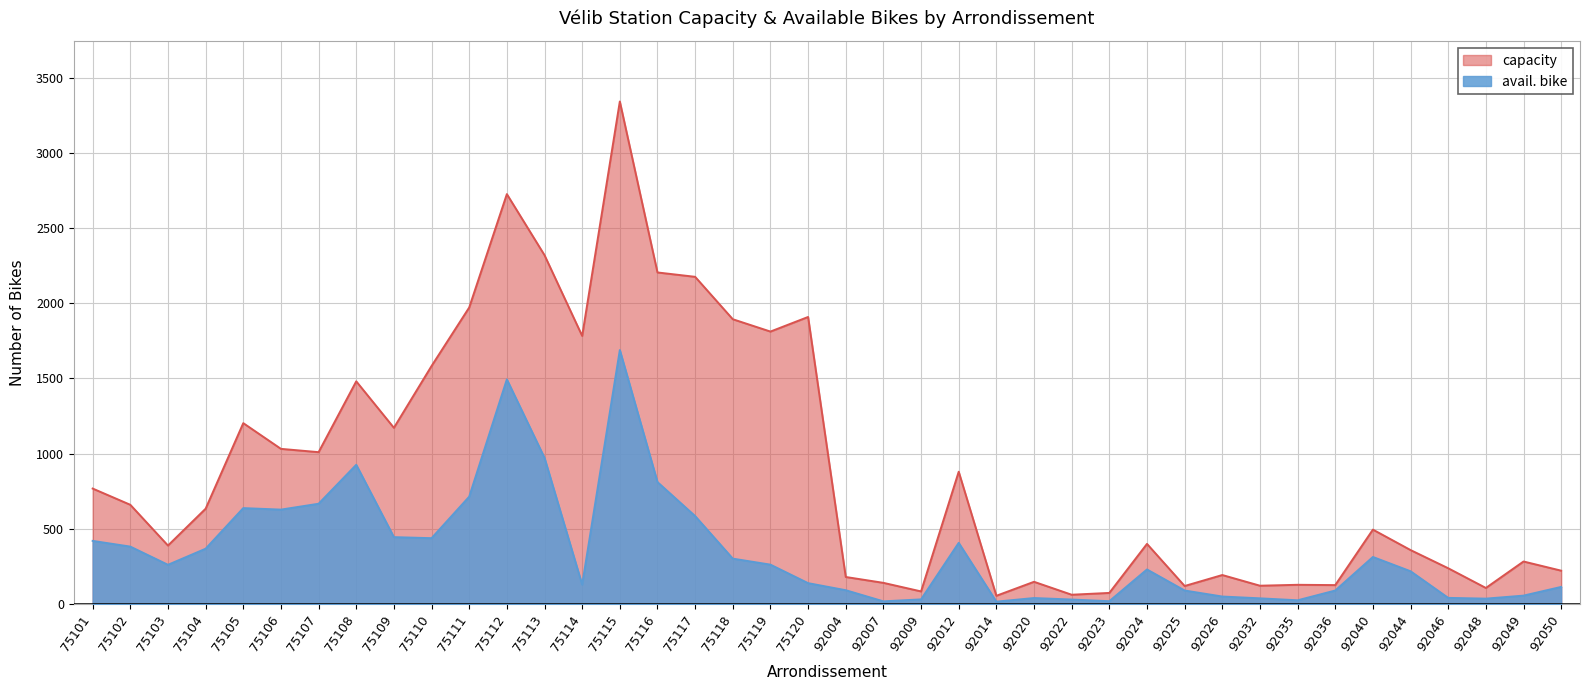

Which series has the widest spread of values?

capacity